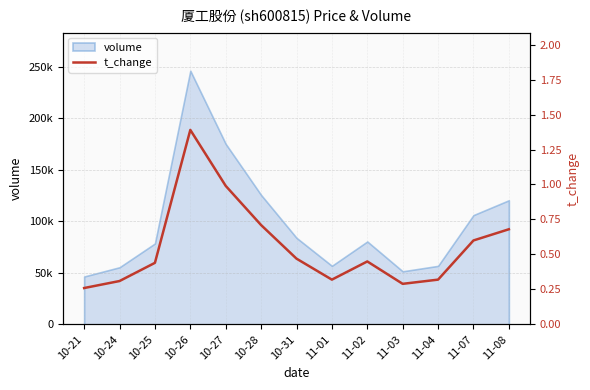

Rank the categories by value from lowest to highest.

10-21, 11-03, 10-24, 11-01, 11-04, 10-25, 11-02, 10-31, 11-07, 11-08, 10-28, 10-27, 10-26